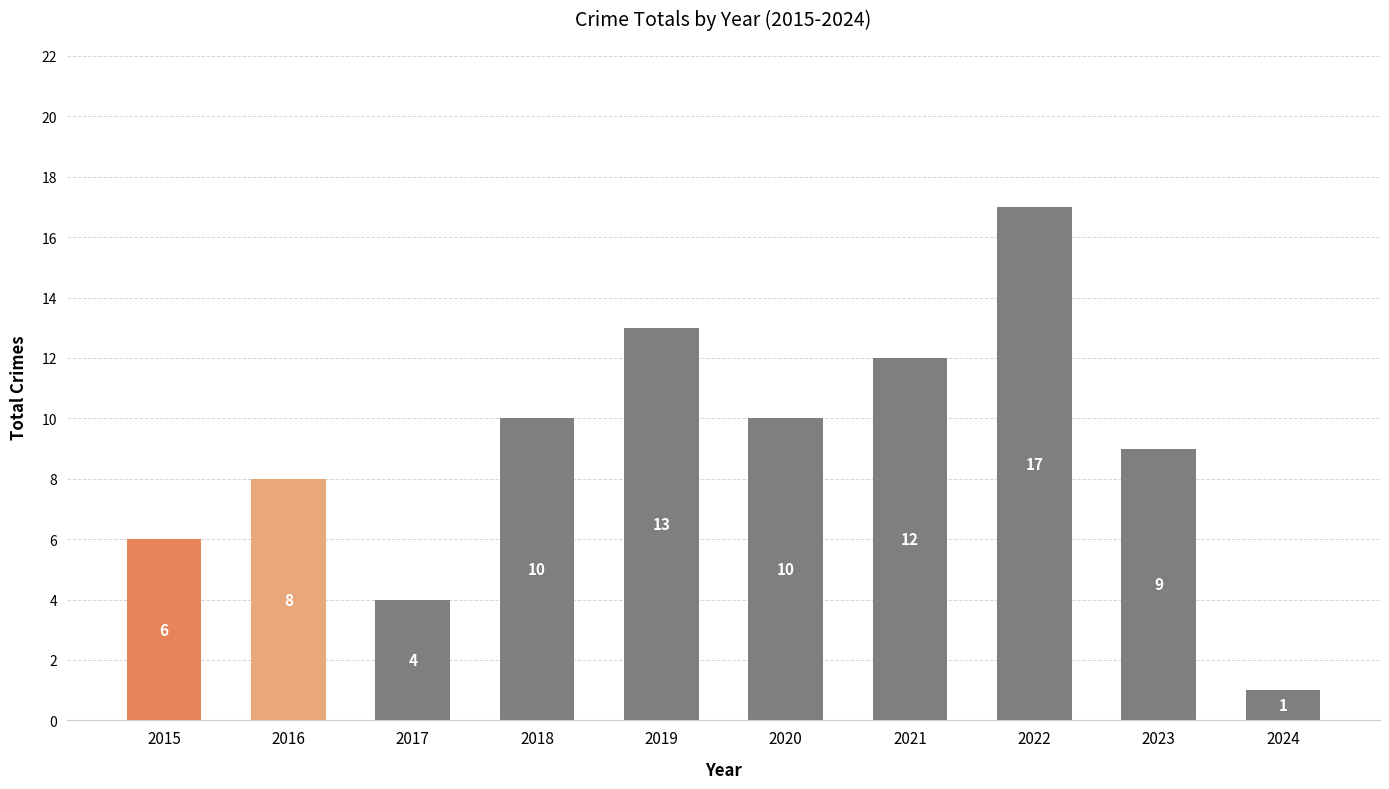

Approximately how many times larger is the value at 2016 compared to 2020?

0.8